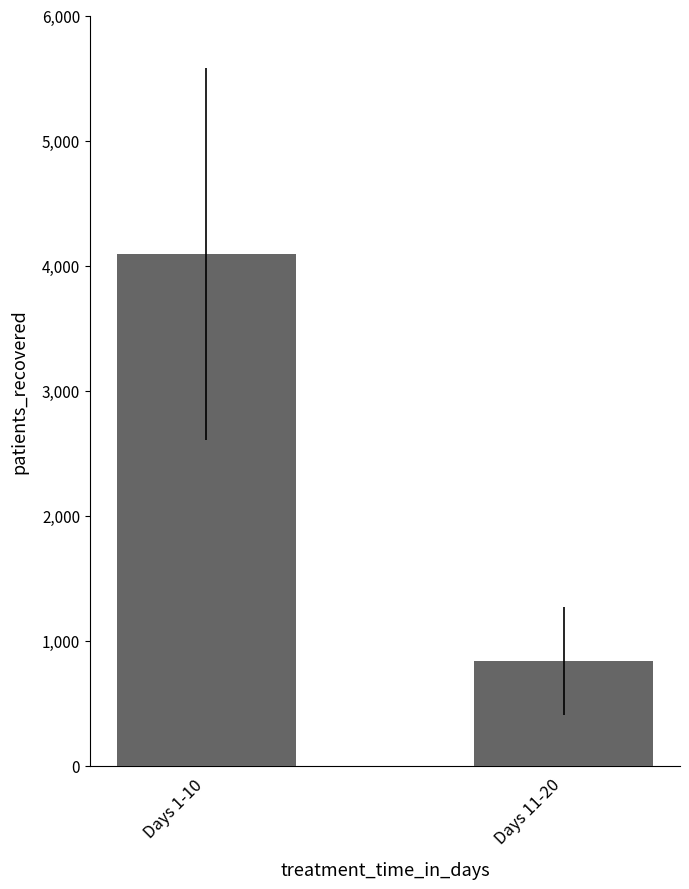

Approximately how many times larger is the value at Days 1-10 compared to Days 11-20?

4.9